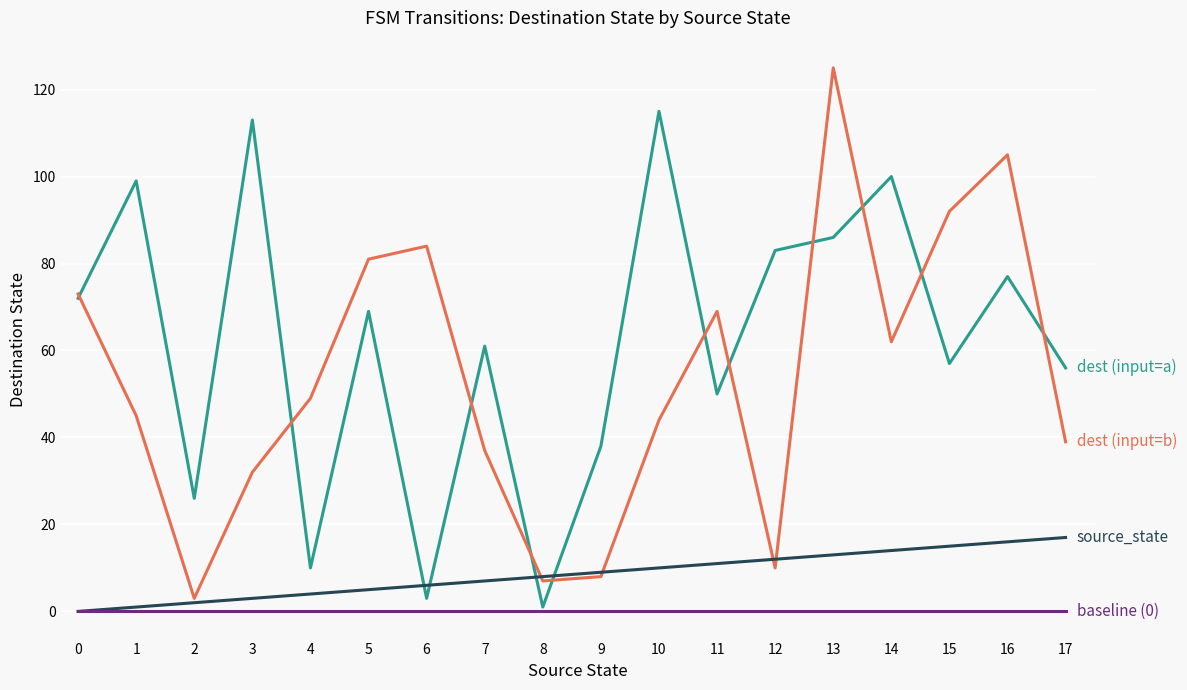

At which category does the chart reach its peak across all series?

13